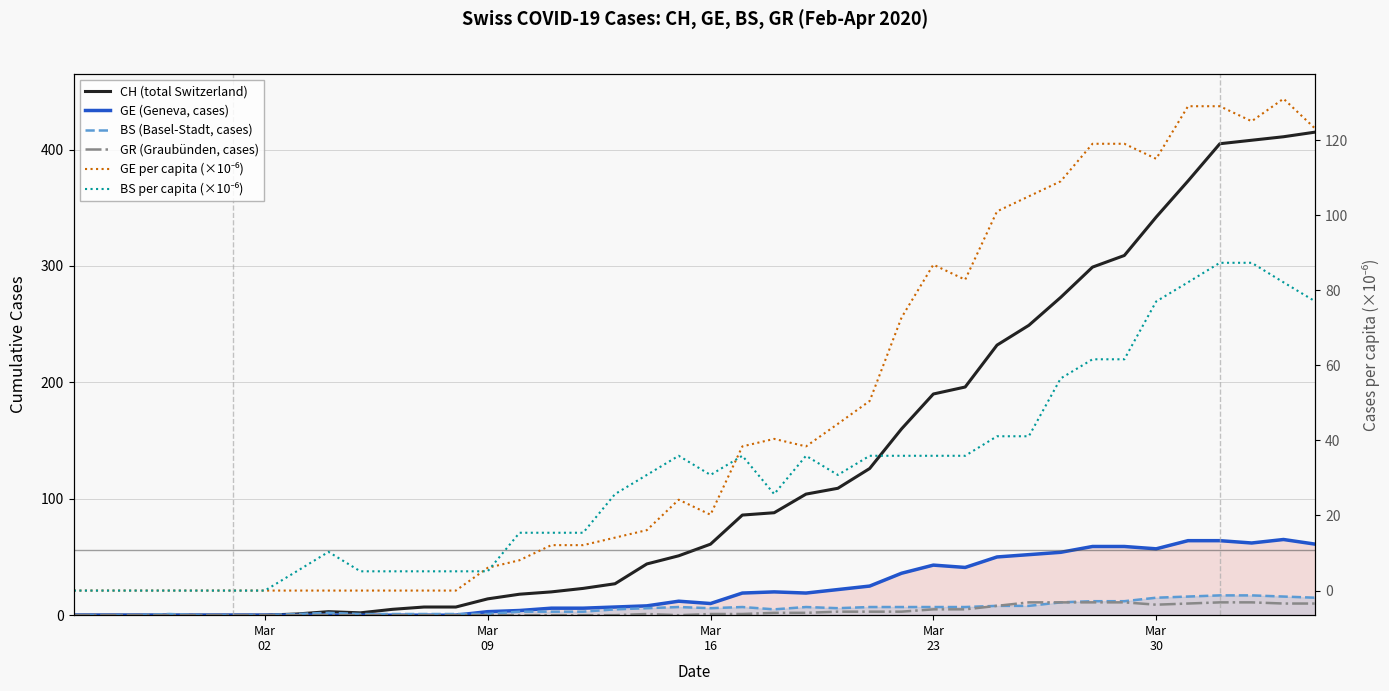

How many data points does each series have?

40